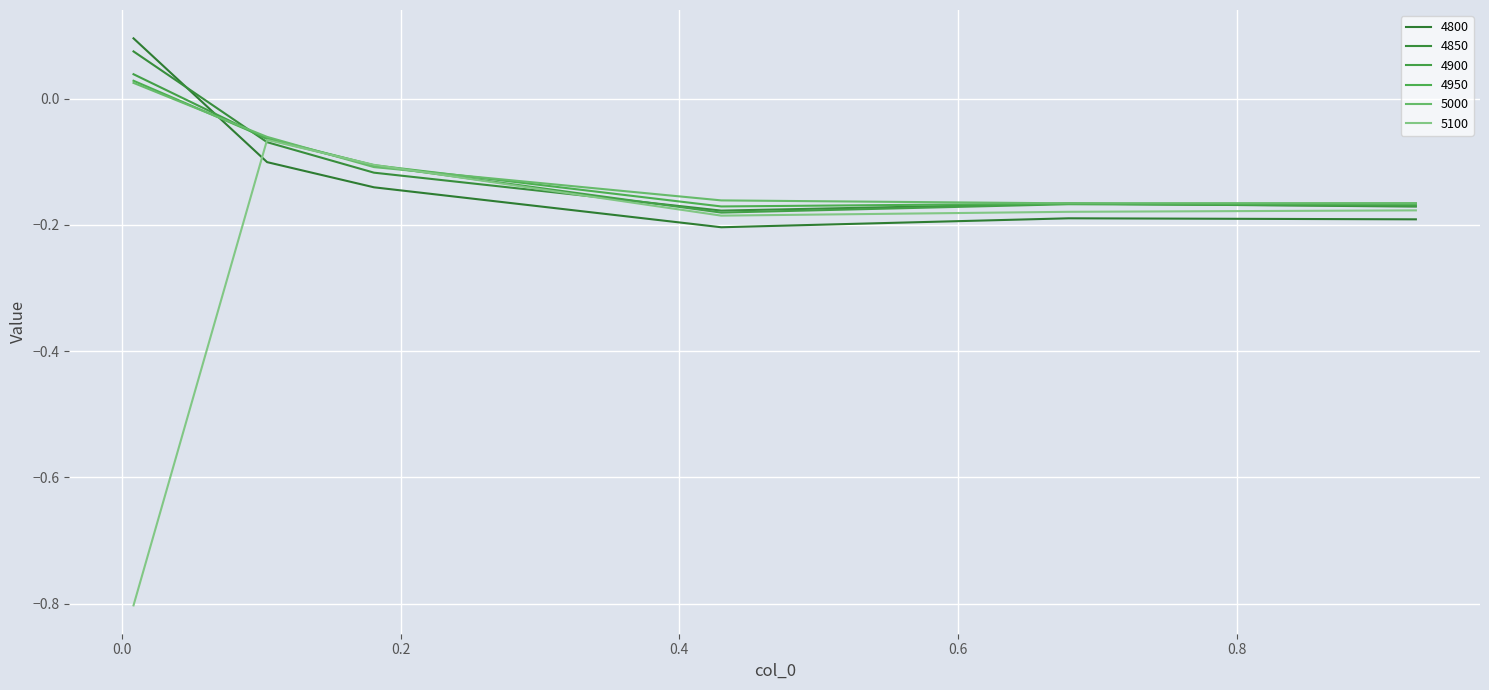

Which series has the largest range (max minus min)?

5100